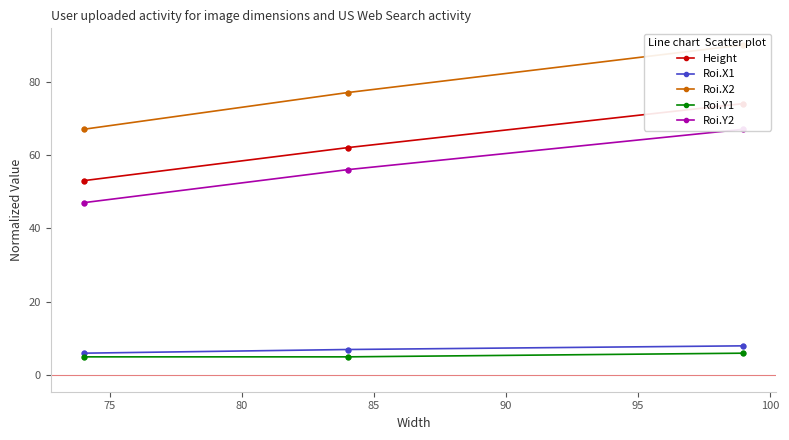

Which series reaches the maximum Y coordinate?

Roi.X2